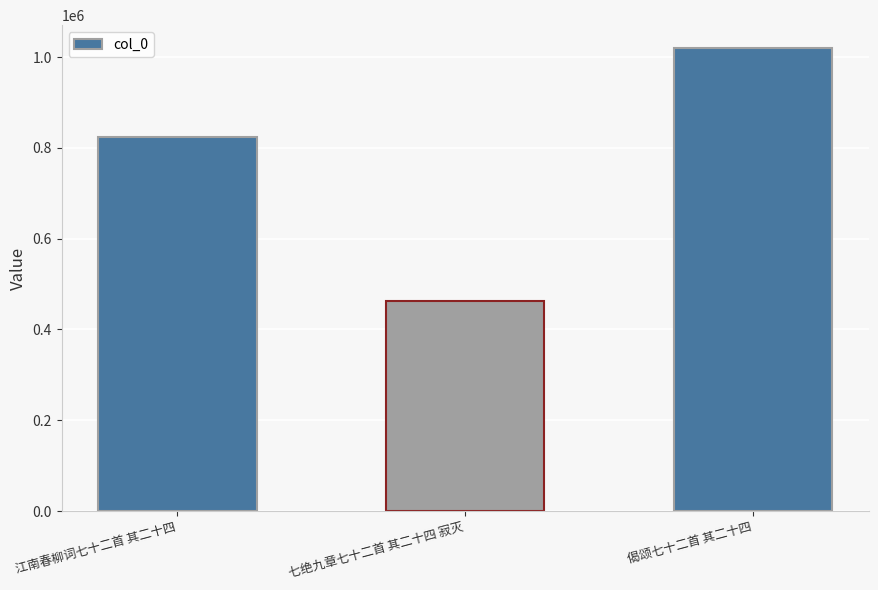

Which has a higher value, 七绝九章七十二首 其二十四 寂灭 or 江南春柳词七十二首 其二十四?

江南春柳词七十二首 其二十四